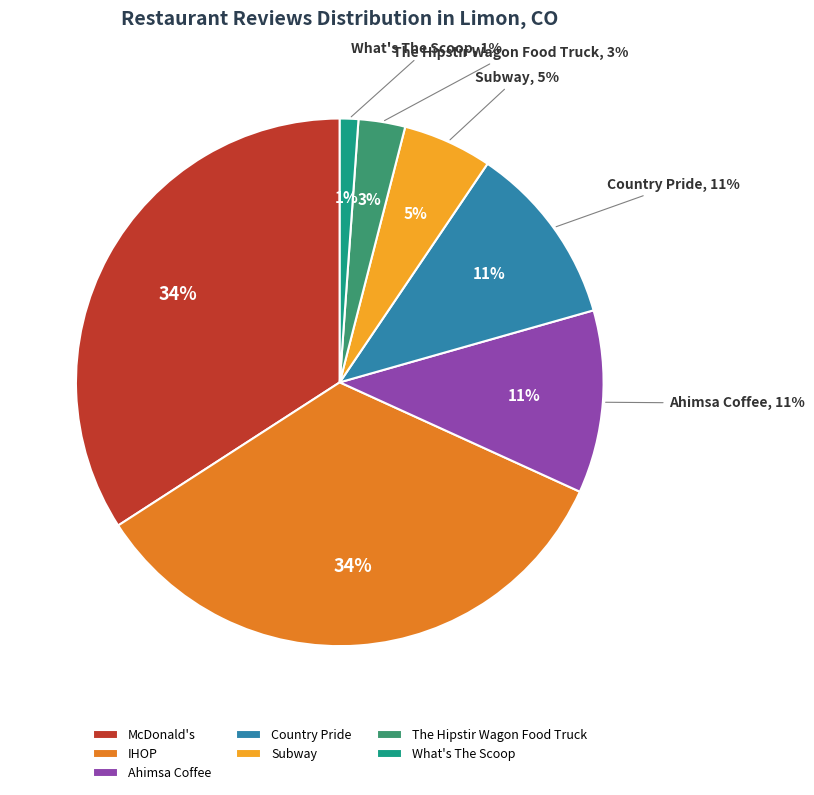

Rank the categories by value from highest to lowest.

McDonald's, IHOP, Ahimsa Coffee, Country Pride, Subway, The Hipstir Wagon Food Truck, What's The Scoop